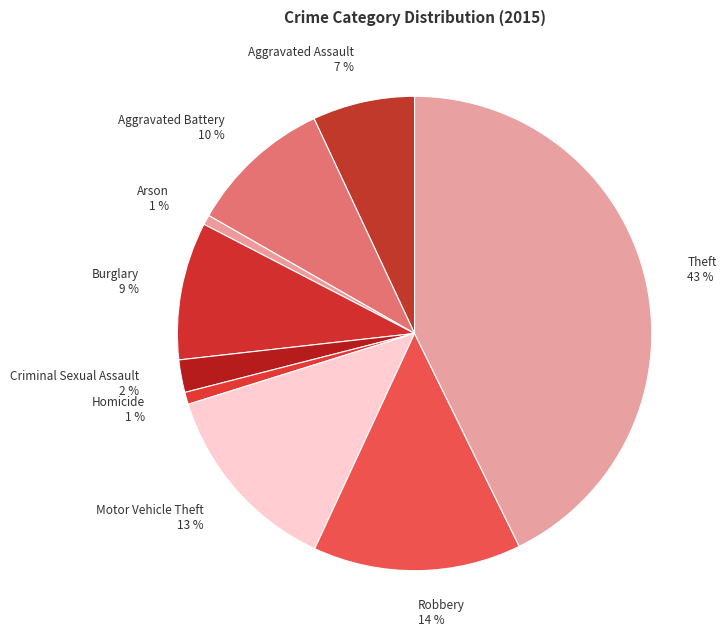

Does any single category account for the majority?

No